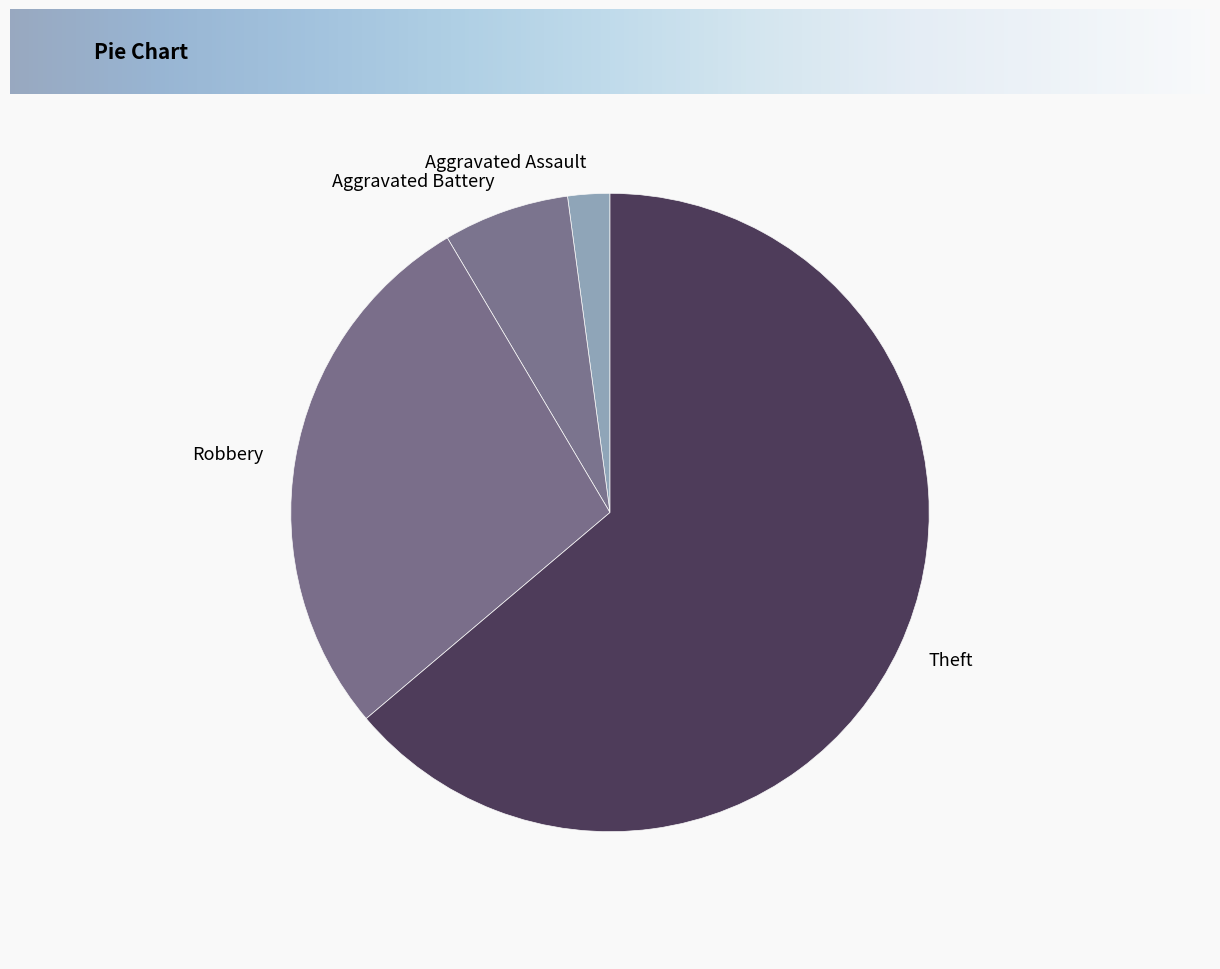

Between Theft and Aggravated Battery, which is larger?

Theft